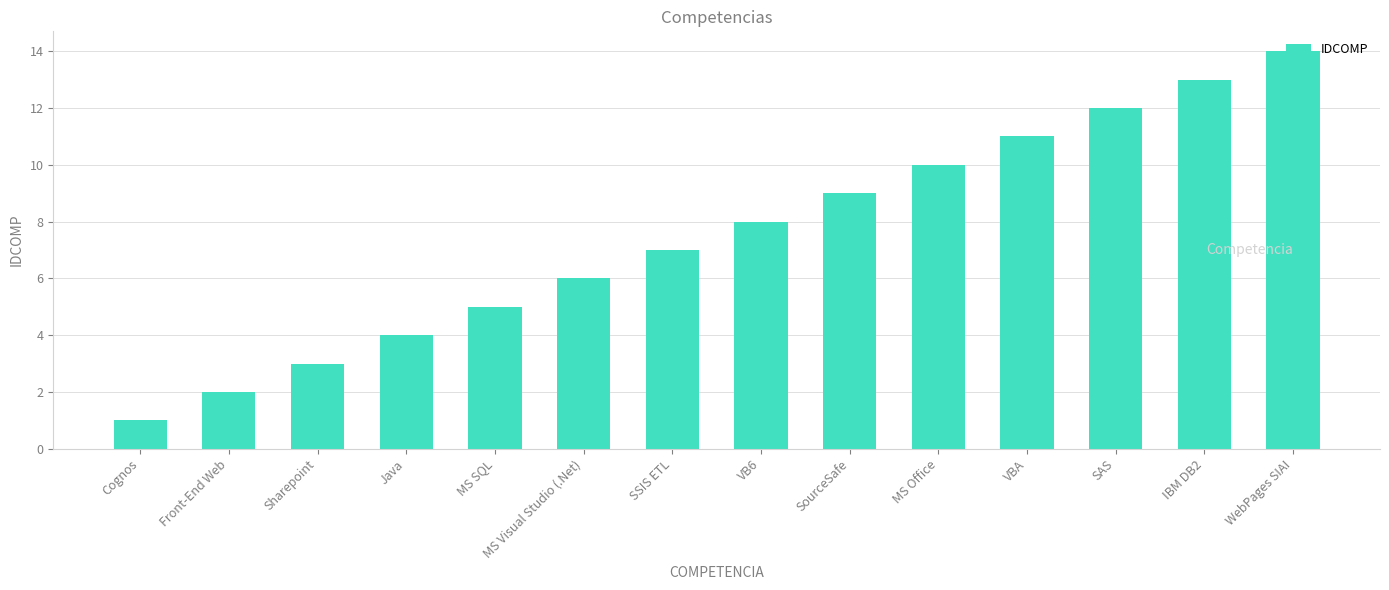

What is the smallest value displayed?

1